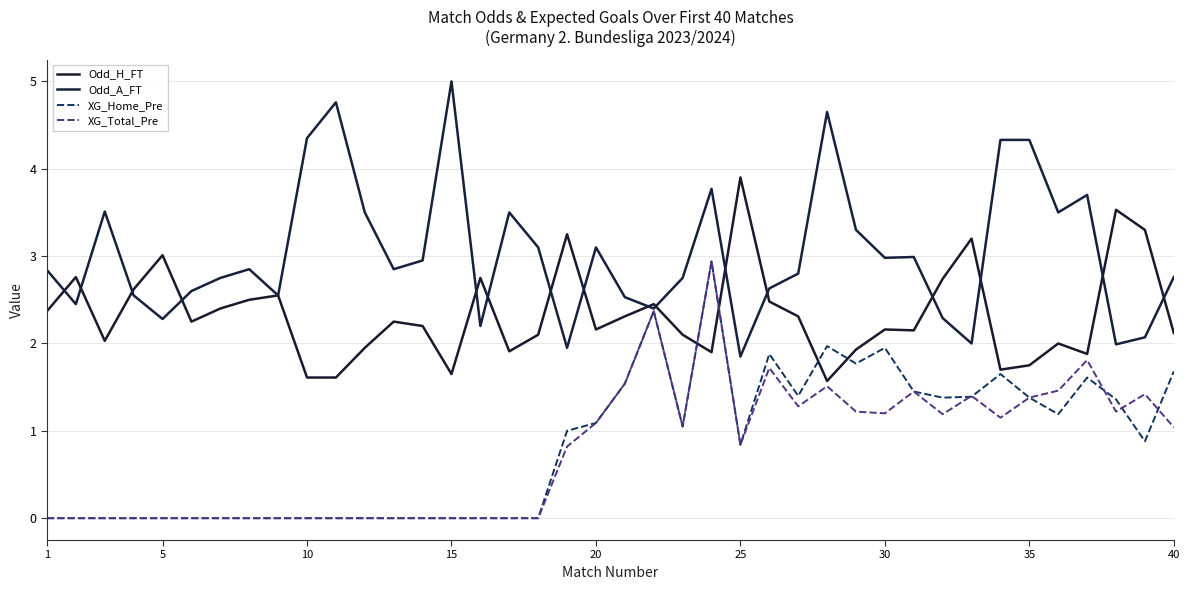

Count the number of data series in this chart.

4